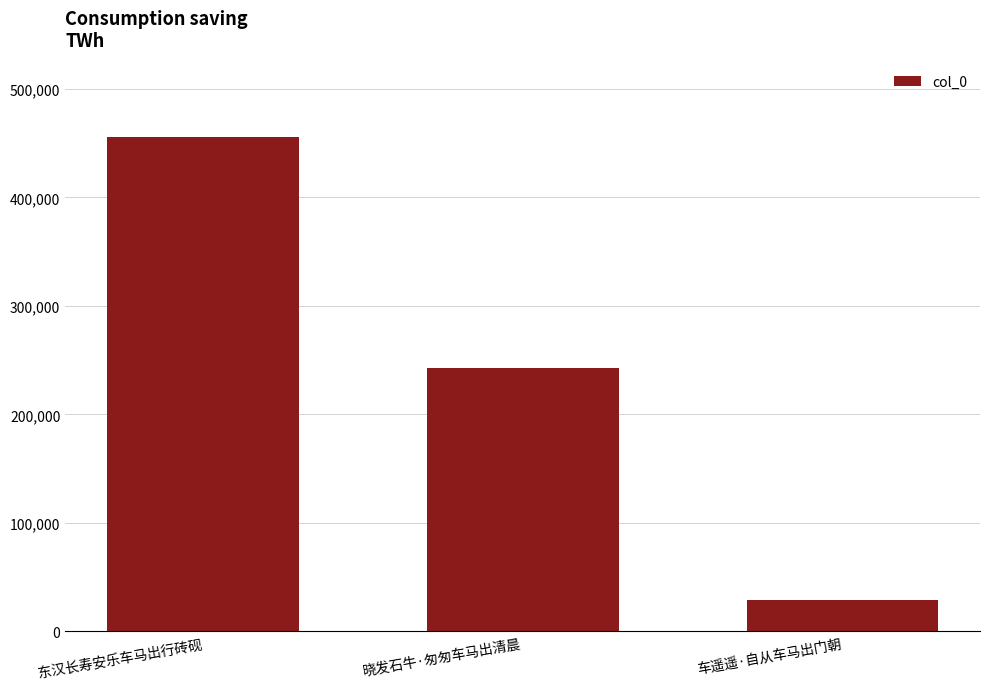

Reading right to left, transcribe all the data shown in this chart.

29336	243150	455875